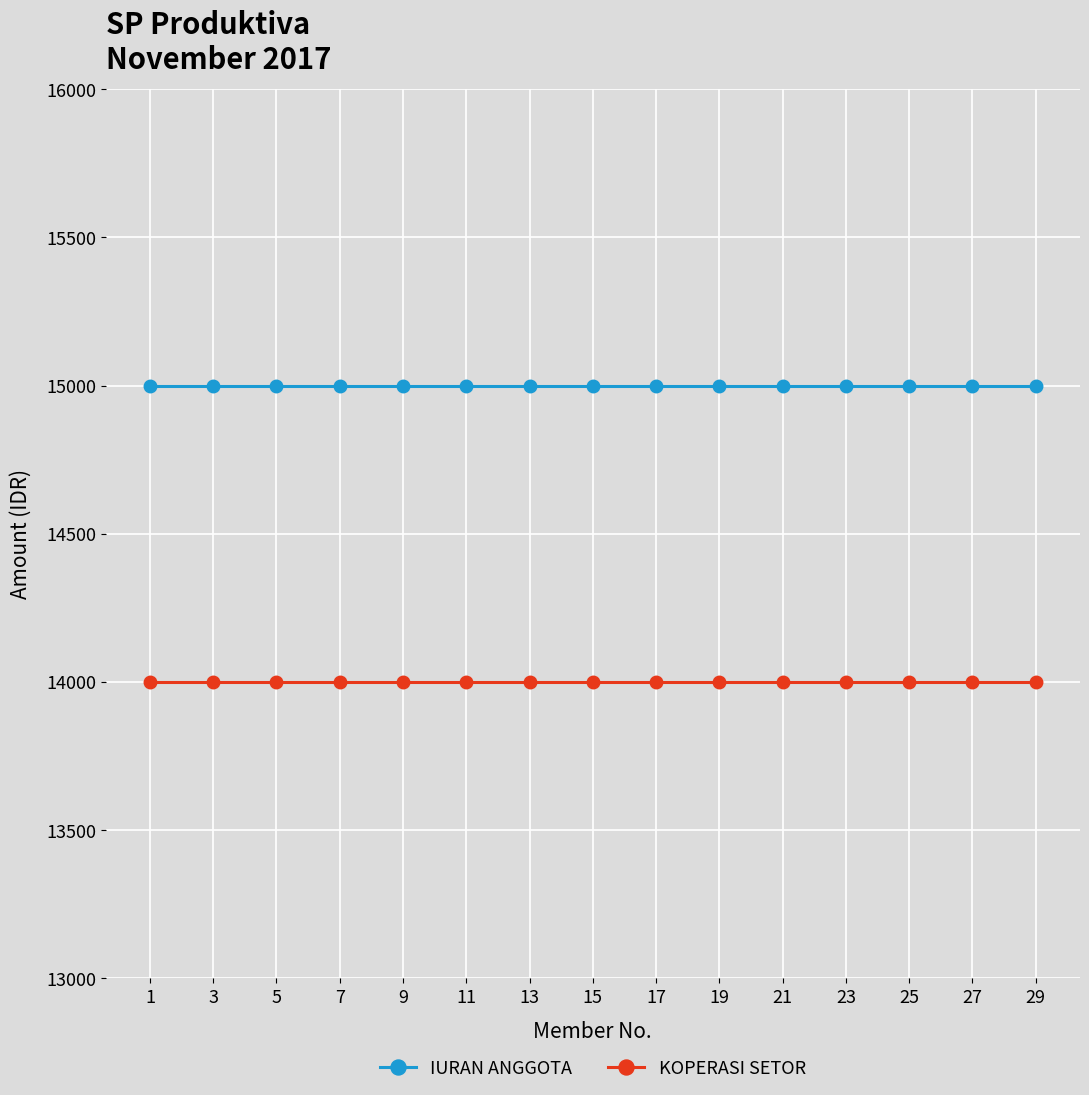

Rank the series by their maximum value, from highest to lowest.

IURAN ANGGOTA, KOPERASI SETOR